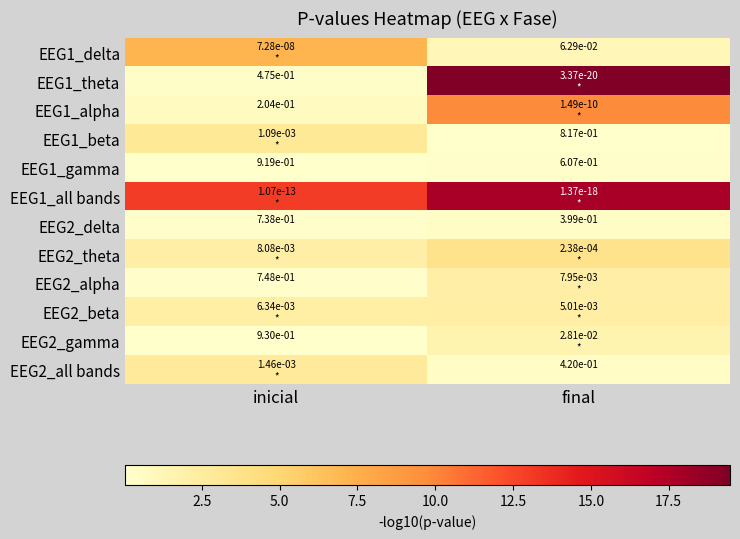

Is the value of EEG2_alpha at inicial greater than the value of EEG1_gamma at inicial?

No